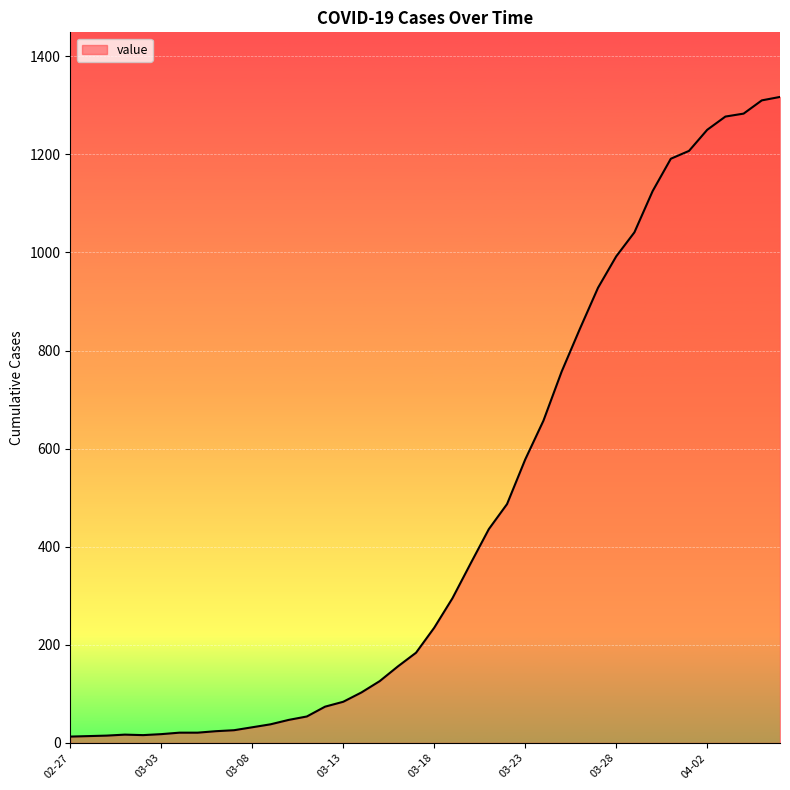

What is the greatest value displayed?

1317